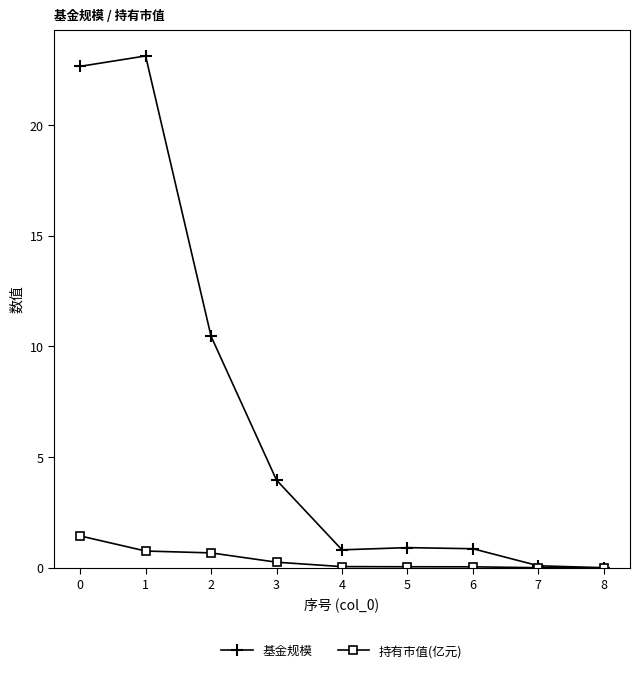

At how many categories does at least one series exceed 18?

2